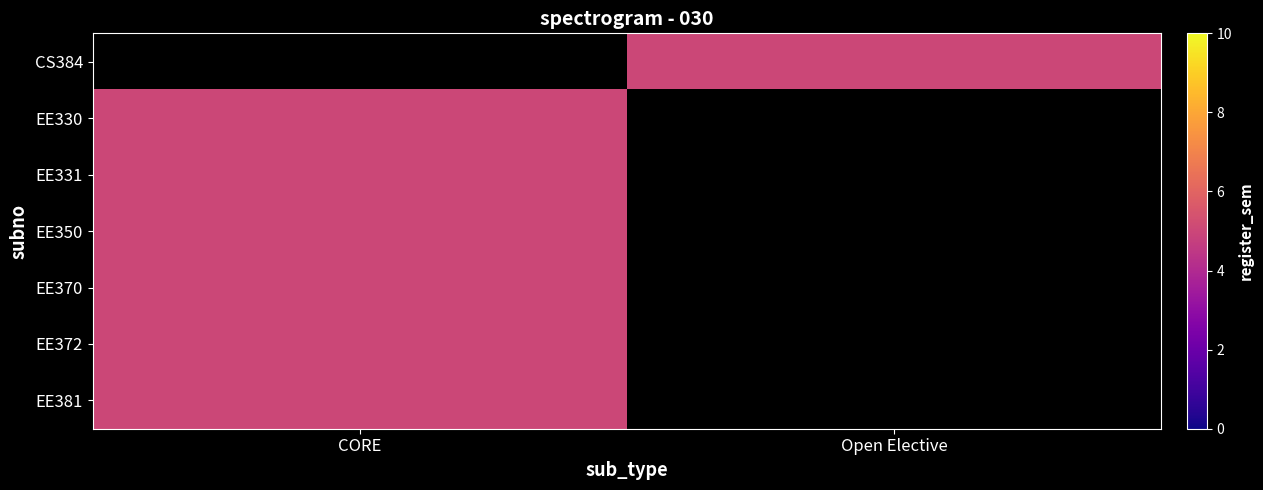

List the labels in order of EE350 value, smallest first.

CORE, Open Elective